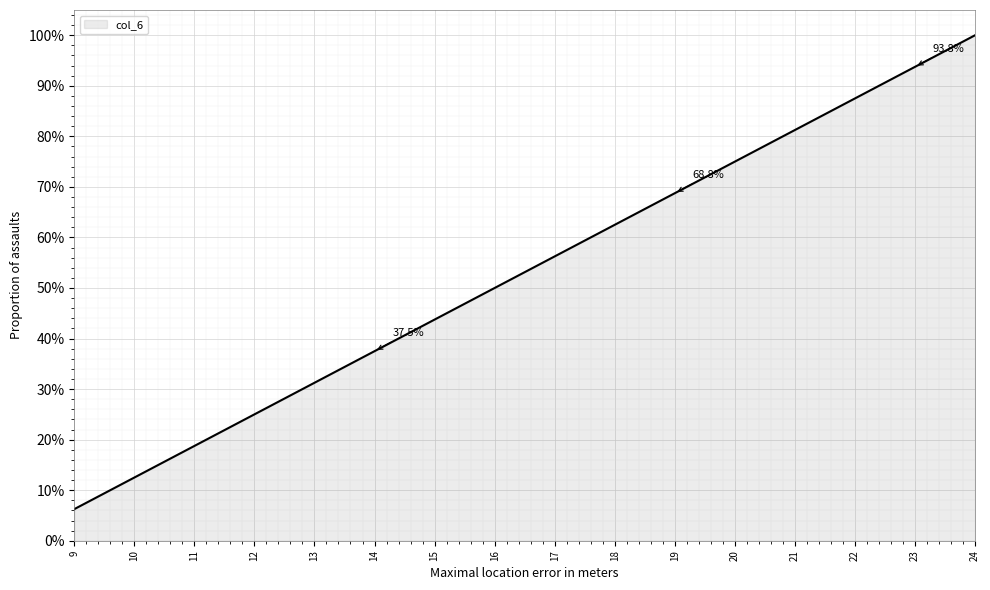

What is the difference between the maximum and minimum values?

0.9